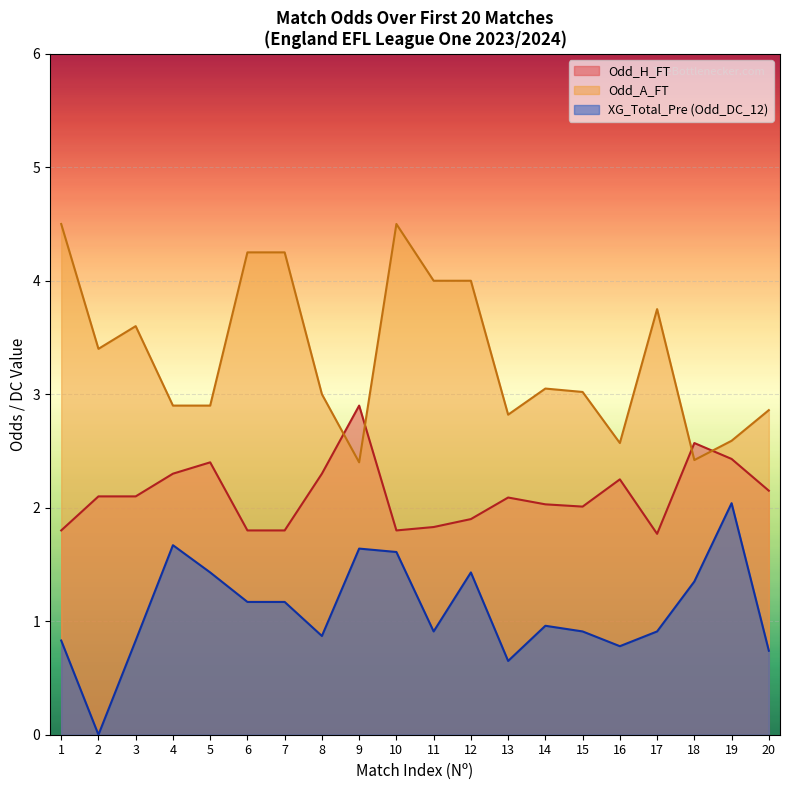

How many data points does each series have?

20